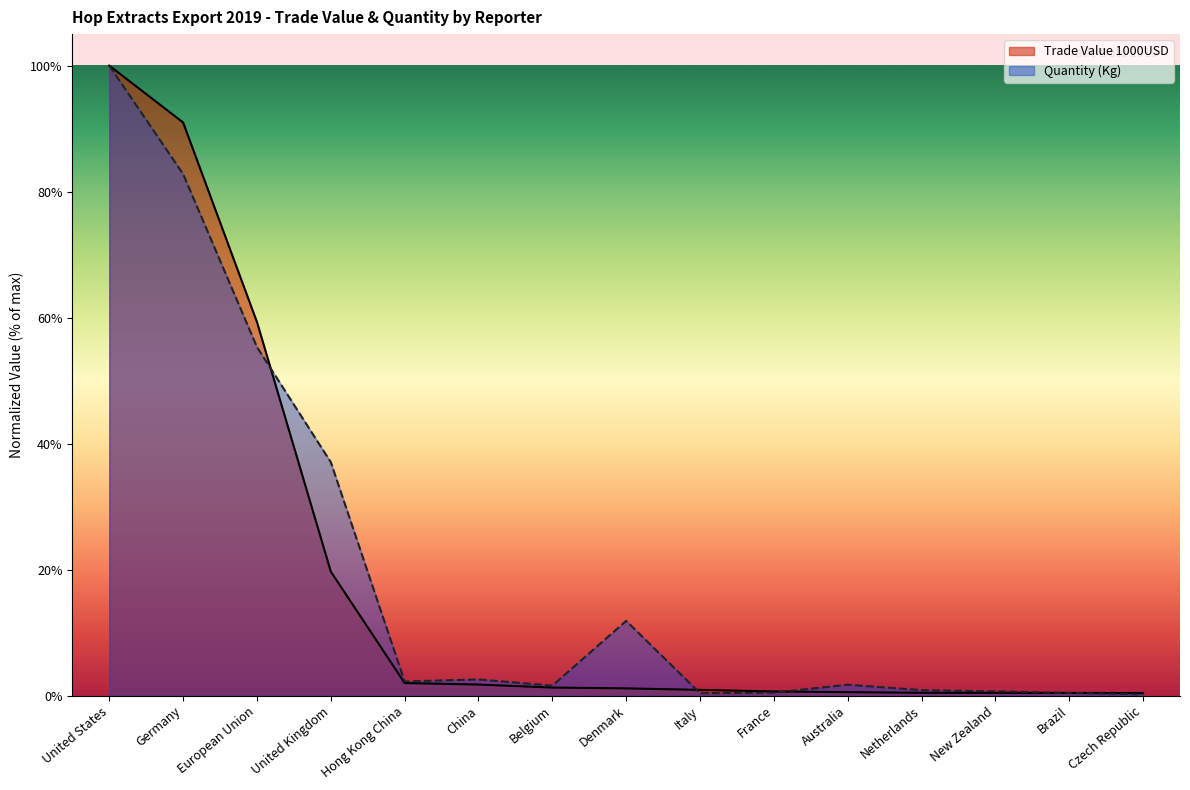

Which series has the largest total across all categories?

Quantity (Kg)